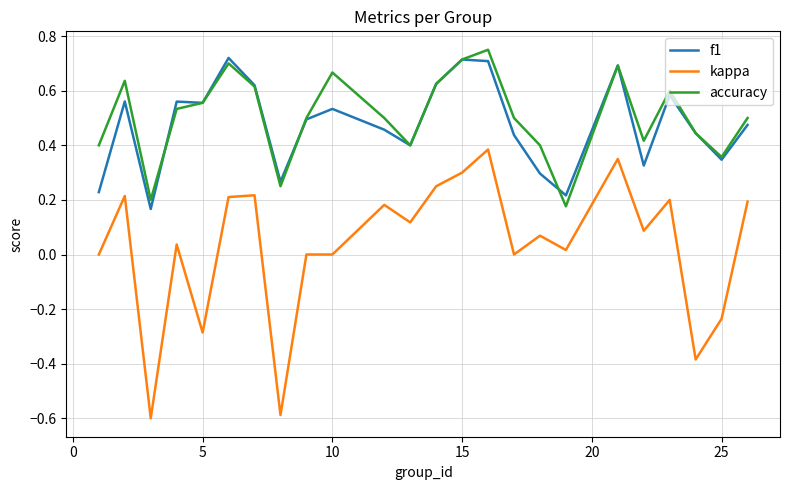

Which series has the widest spread of values?

kappa